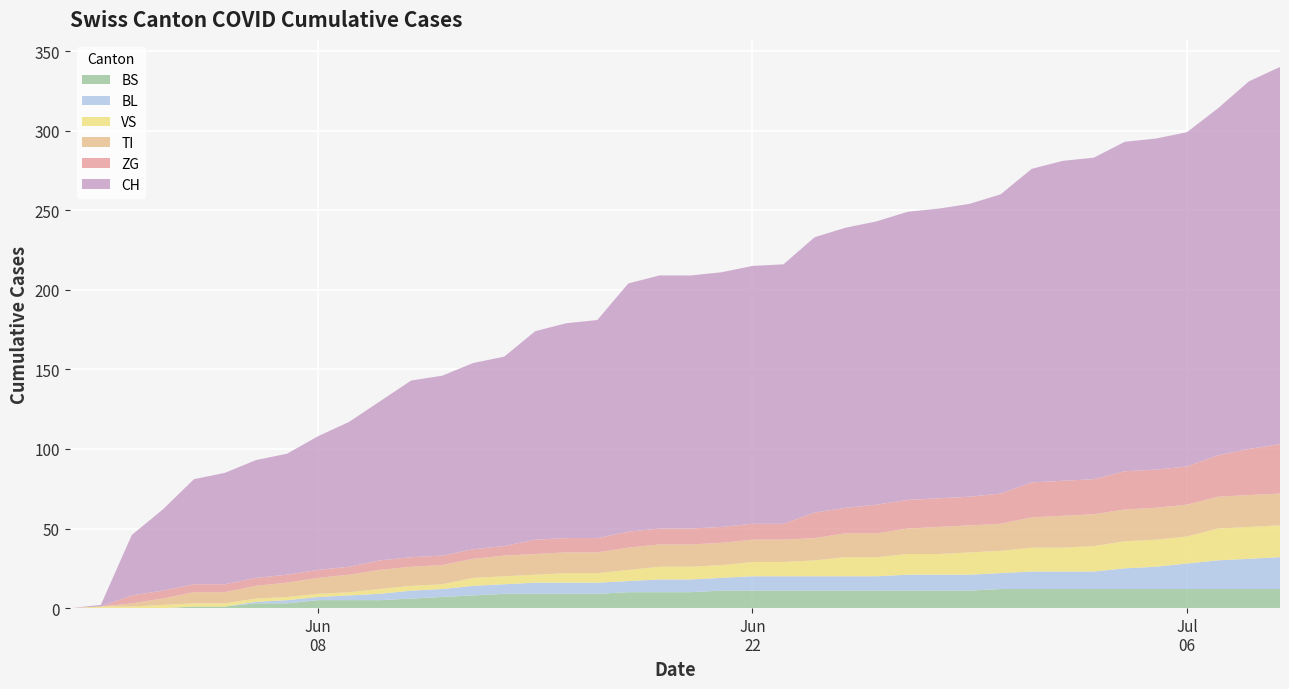

Reading right to left, transcribe all the data shown in this chart.

CH: 237	231	218	210	208	207	202	201	197	188	184	182	181	178	176	173	163	162	160	159	159	156	137	135	131	119	117	113	111	100	91	84	76	74	70	66	51	38	1	0
BL: 20	19	18	16	14	13	11	11	11	10	10	10	10	9	9	9	9	9	8	8	8	7	7	7	7	6	6	5	5	4	3	2	2	1	0	0	0	0	0	0
VS: 20	20	20	17	17	17	16	15	15	14	14	13	13	12	12	10	9	9	8	8	8	7	6	6	5	5	5	3	3	3	2	2	2	2	2	2	2	1	1	0
TI: 20	20	20	20	20	20	20	20	19	17	17	17	16	15	15	14	14	14	14	14	14	14	13	13	13	13	12	12	12	12	11	10	9	8	7	7	4	2	0	0
ZG: 31	29	26	24	24	24	22	22	22	19	18	18	18	18	16	16	10	10	10	10	10	10	9	9	9	6	6	6	6	6	5	5	5	5	5	5	5	5	0	0
BS: 12	12	12	12	12	12	12	12	12	12	11	11	11	11	11	11	11	11	11	10	10	10	9	9	9	9	8	7	6	5	5	5	3	3	1	1	0	0	0	0